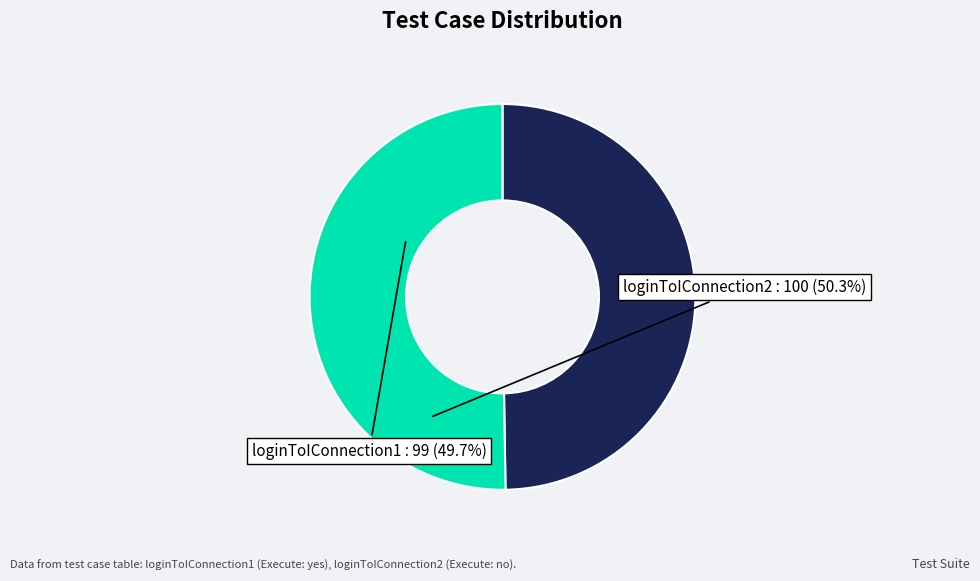

Rank the categories by value from highest to lowest.

loginToIConnection2, loginToIConnection1